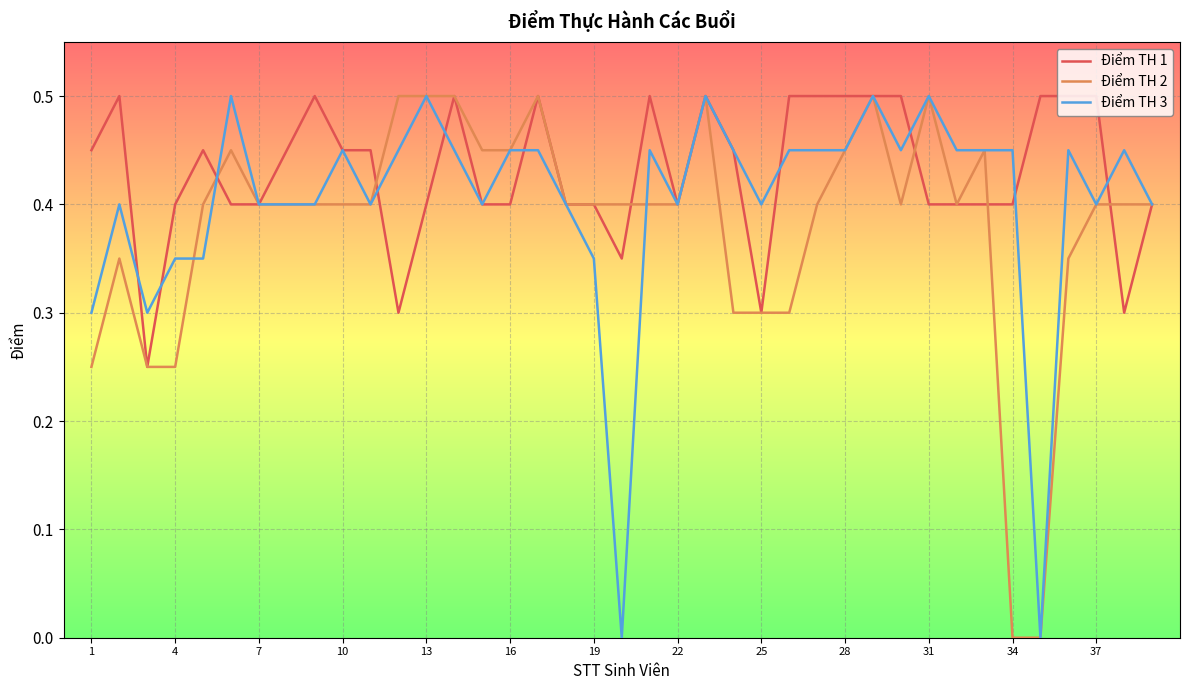

Rank the series by their average value, from lowest to highest.

Điểm TH 2, Điểm TH 3, Điểm TH 1